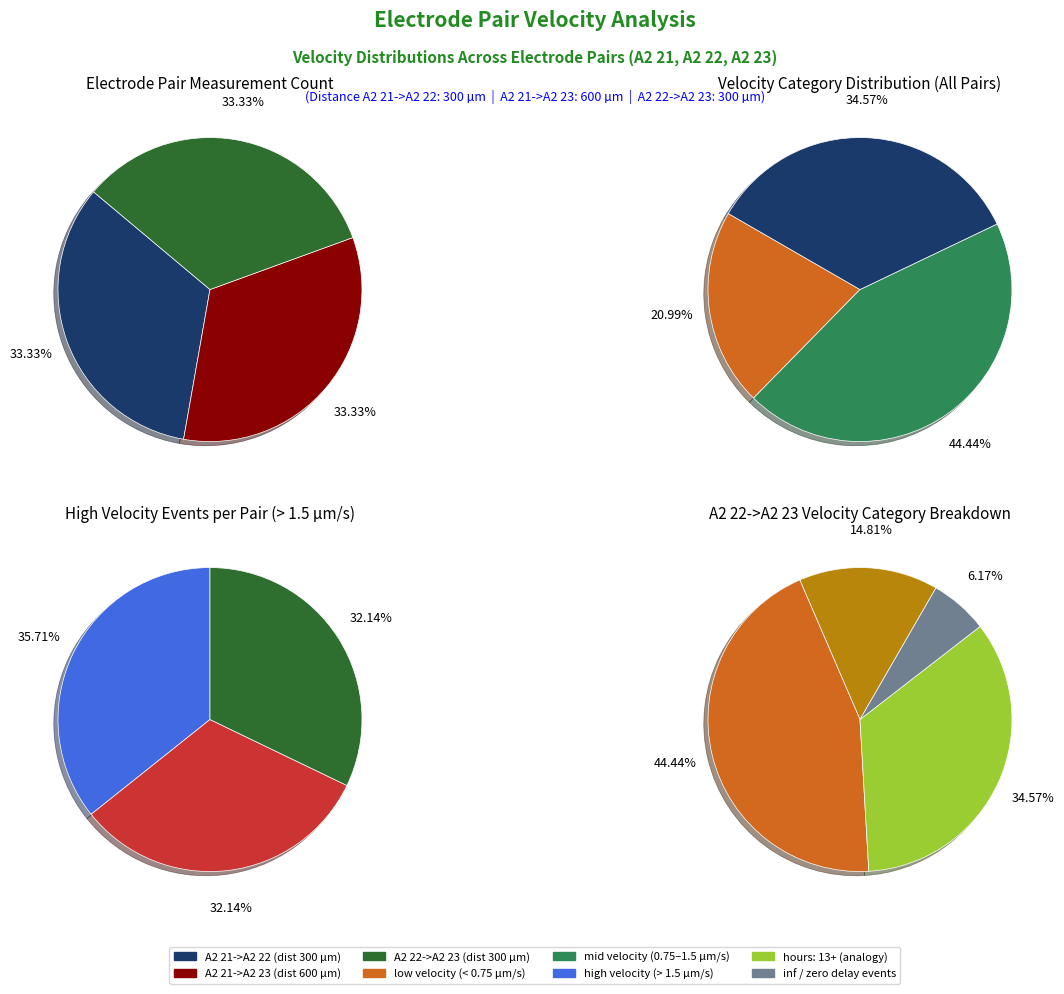

Is the sum of 22 and 8 greater than half?

No